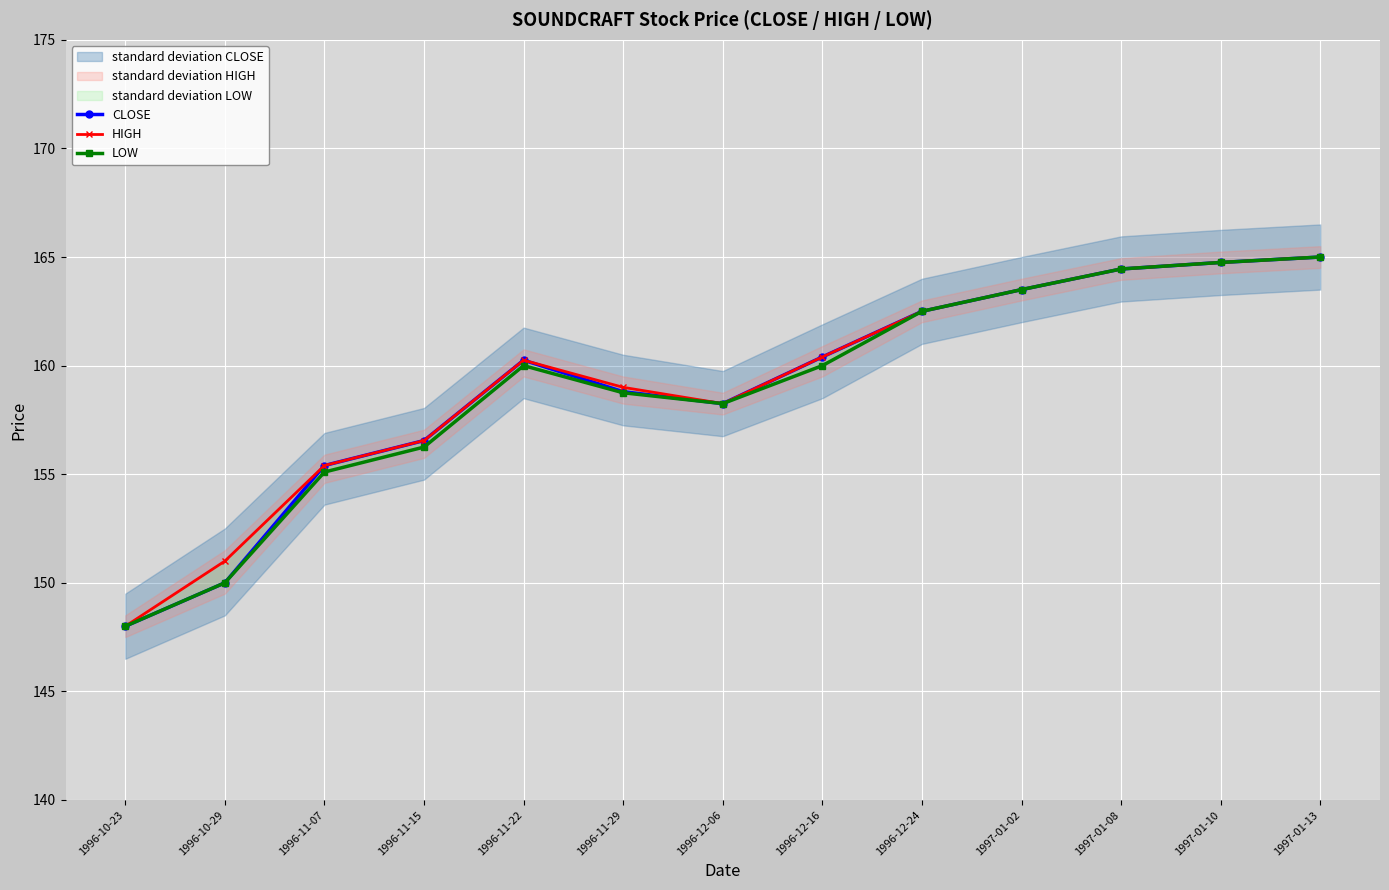

Where does the CLOSE series first go above 160?

1996-11-22